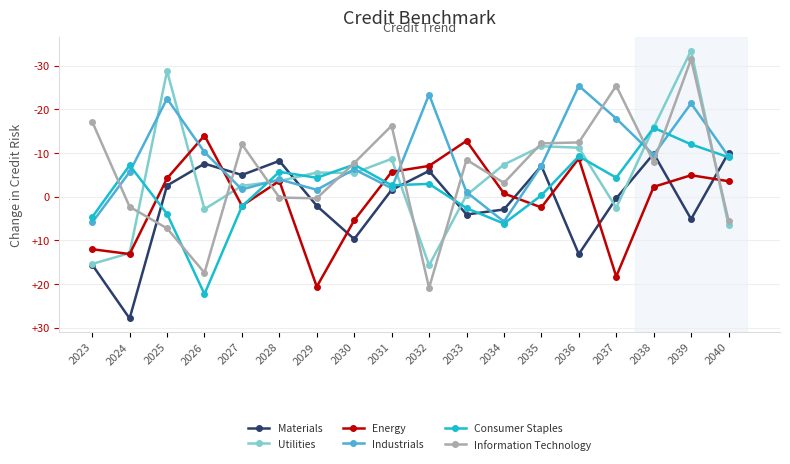

What is the maximum value for Materials?

27.9